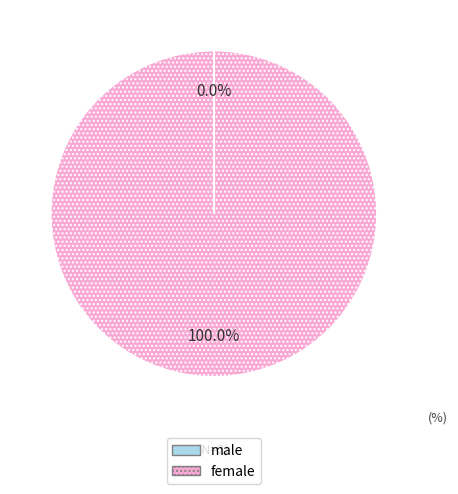

Is there a majority slice in this chart?

Yes